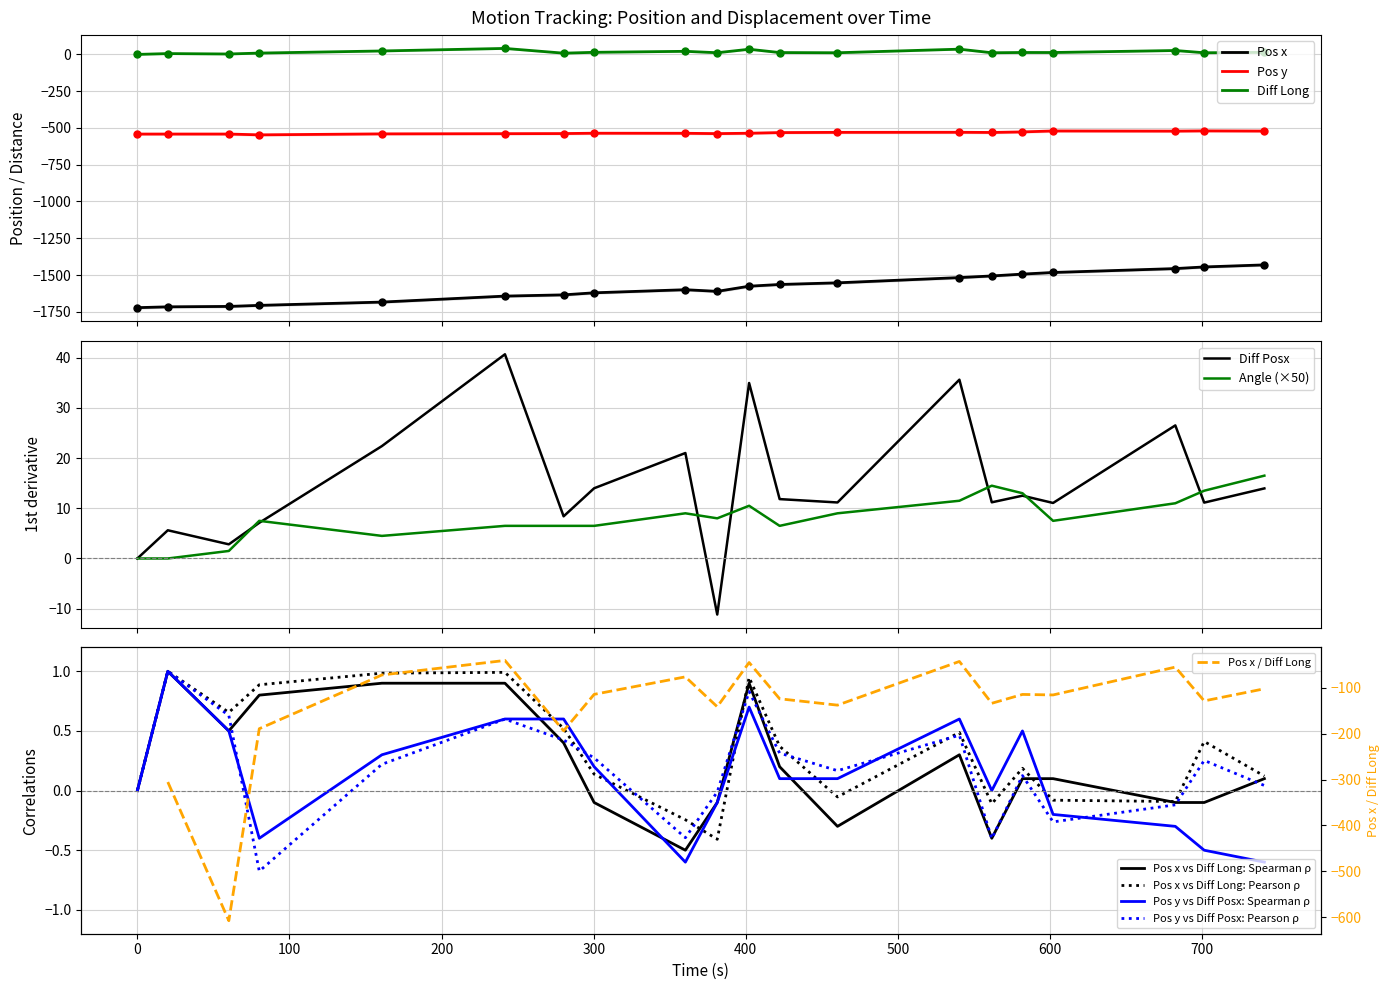

True or false: Pos x and Diff Long intersect in this chart.

False